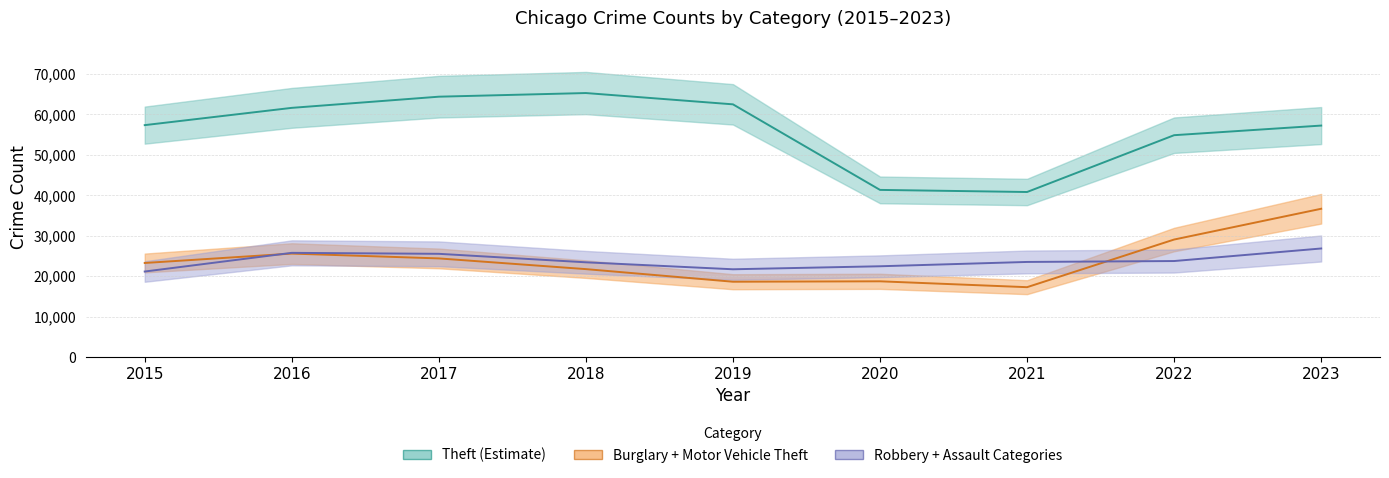

True or false: Aggravated Assault and Robbery intersect in this chart.

False